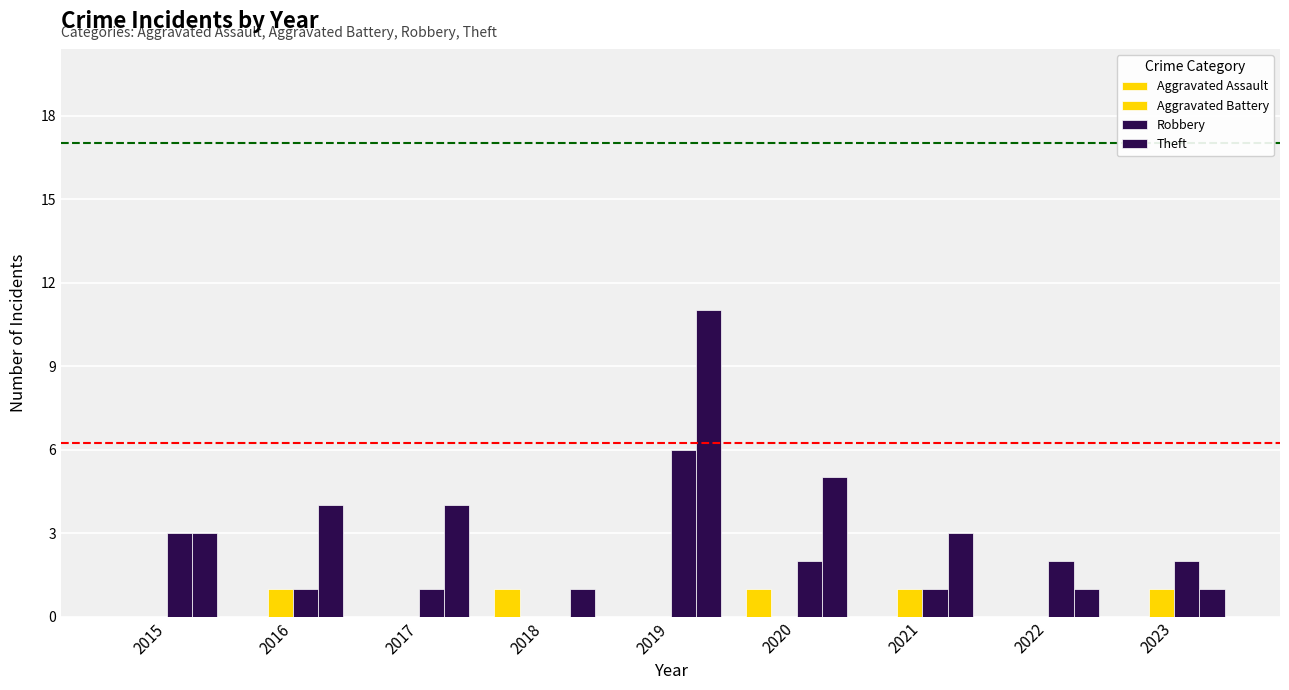

Rank the series at 2018 from lowest to highest value.

Aggravated Battery, Robbery, Aggravated Assault, Theft